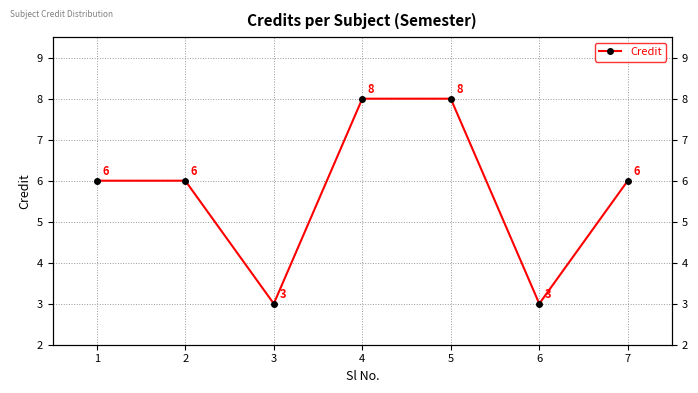

List the labels in order of value, smallest first.

3, 6, 1, 2, 7, 4, 5